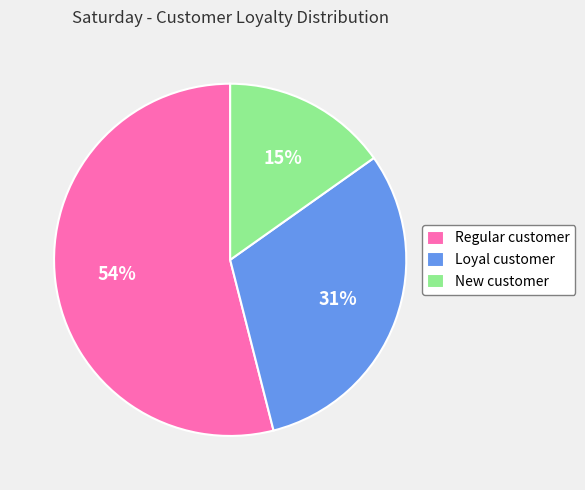

Is there a majority slice in this chart?

Yes